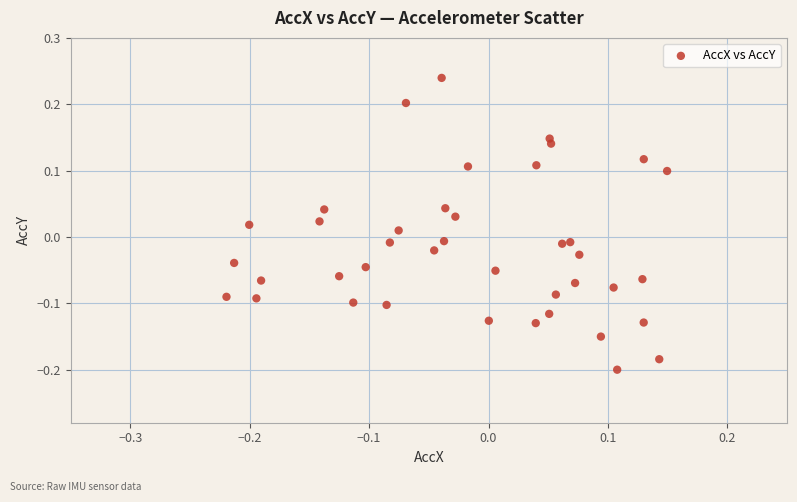

What is the range of X values (max minus min)?

0.4